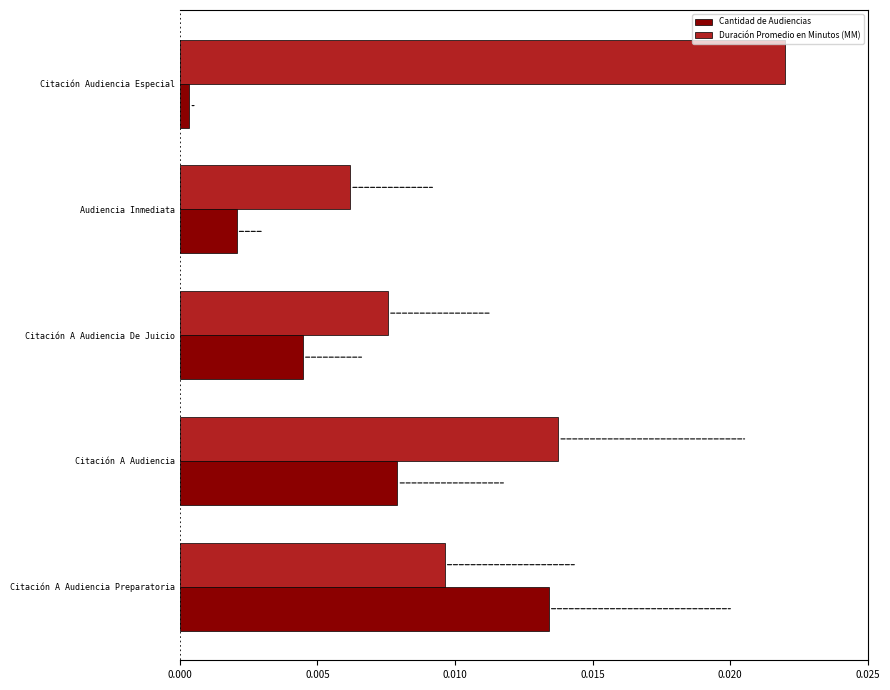

At which category does the chart reach its minimum across all series?

Citación Audiencia Especial